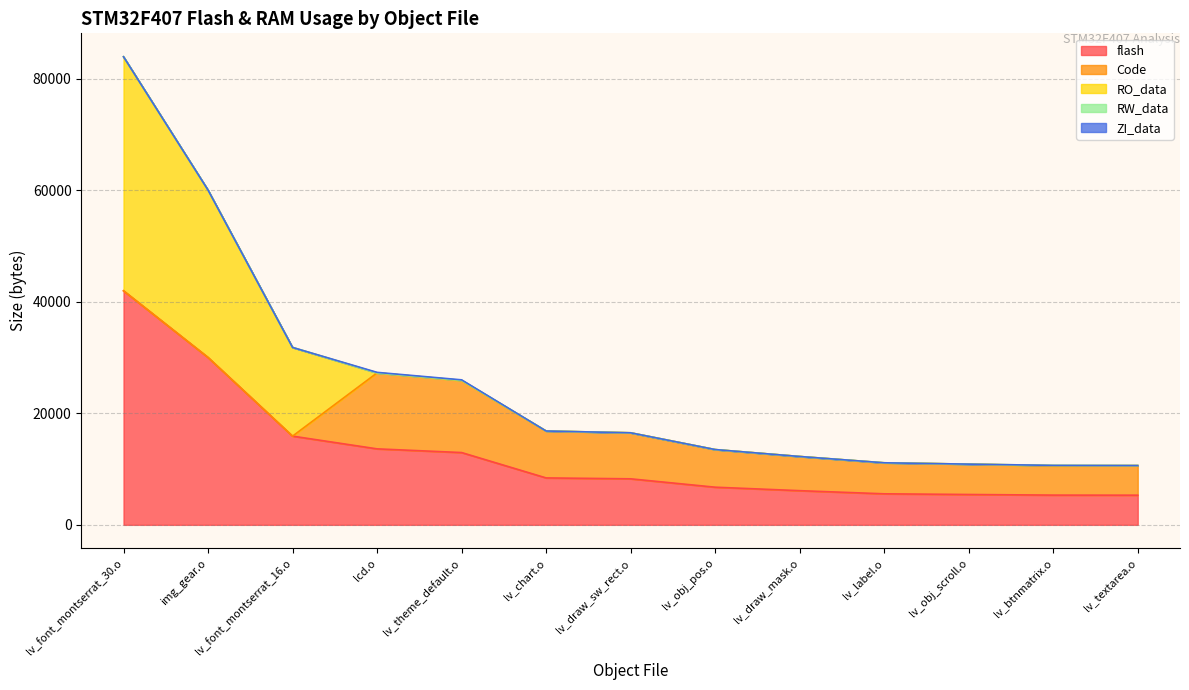

How many lines are shown in the chart?

5